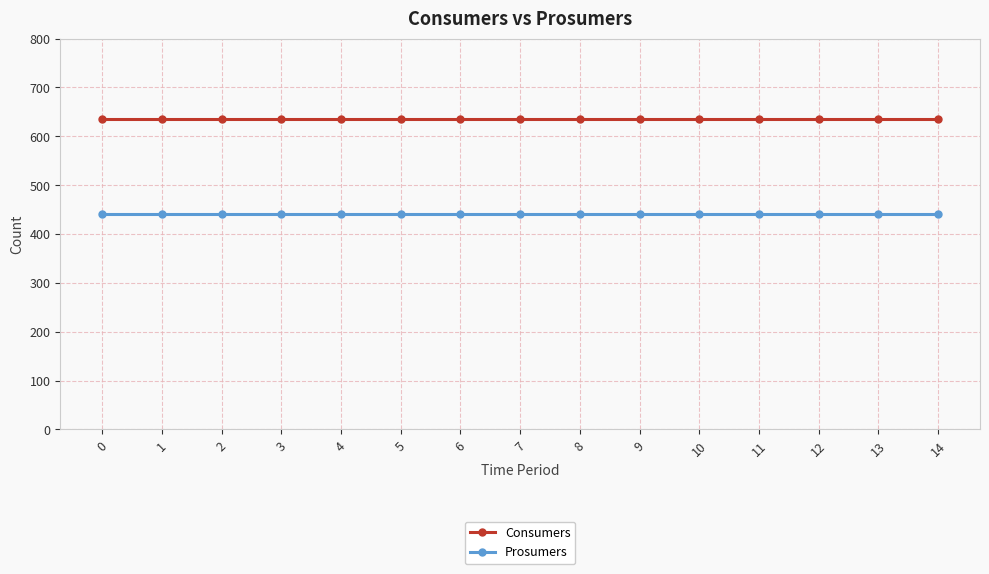

Rank the series by their average value, from highest to lowest.

Consumers, Prosumers